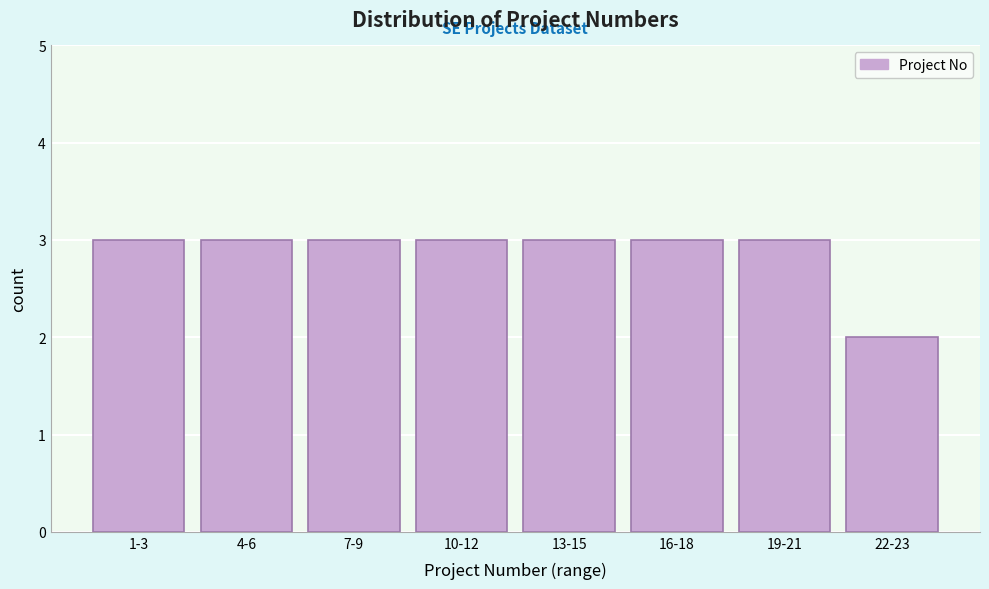

Reading right to left, what are all the values shown in this chart?

2	3	3	3	3	3	3	3